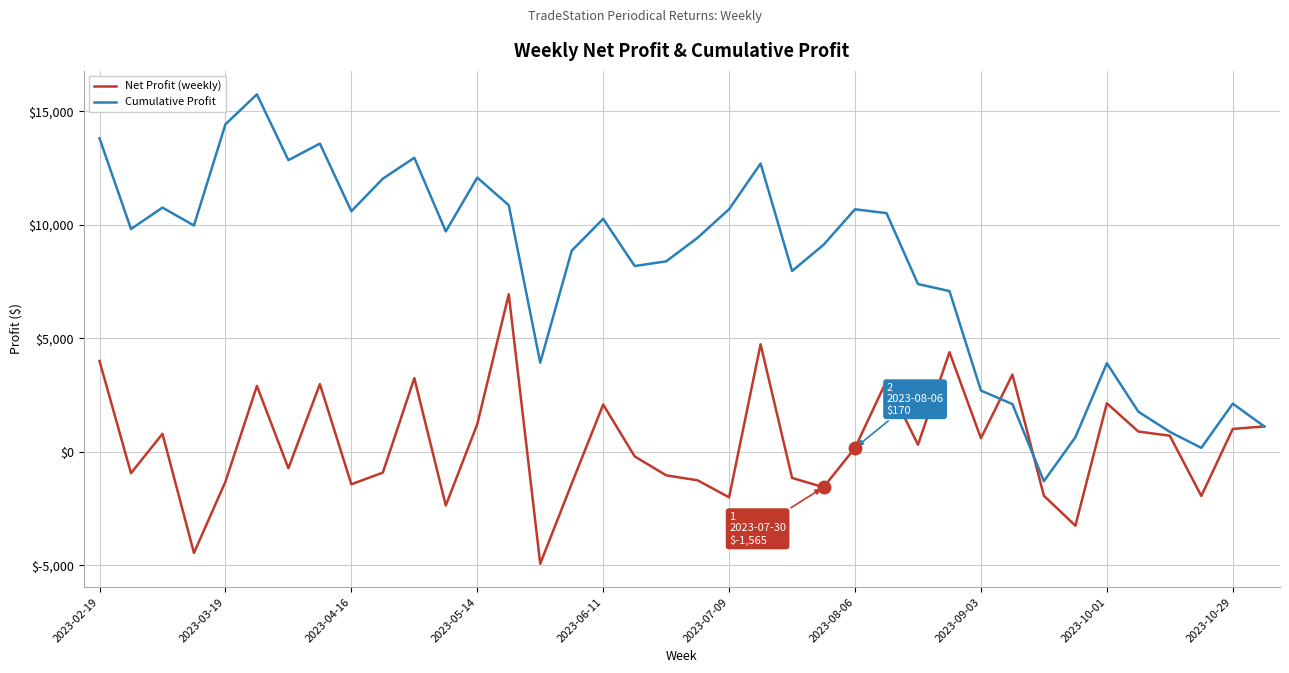

What is the maximum value shown in the chart?

15750